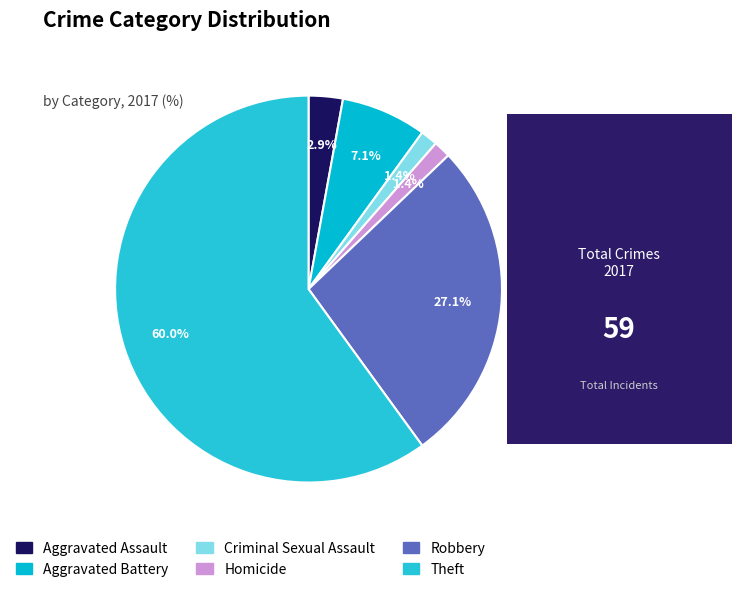

Does Aggravated Battery represent more than half of the total?

No